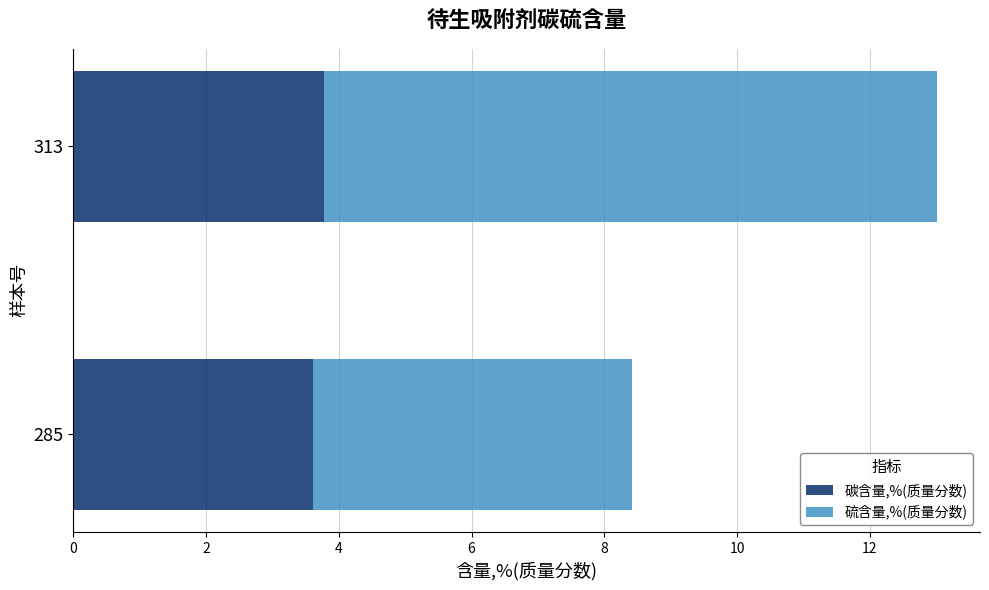

True or false: 碳含量,%(质量分数) has a value of 3.6 at 285.

True